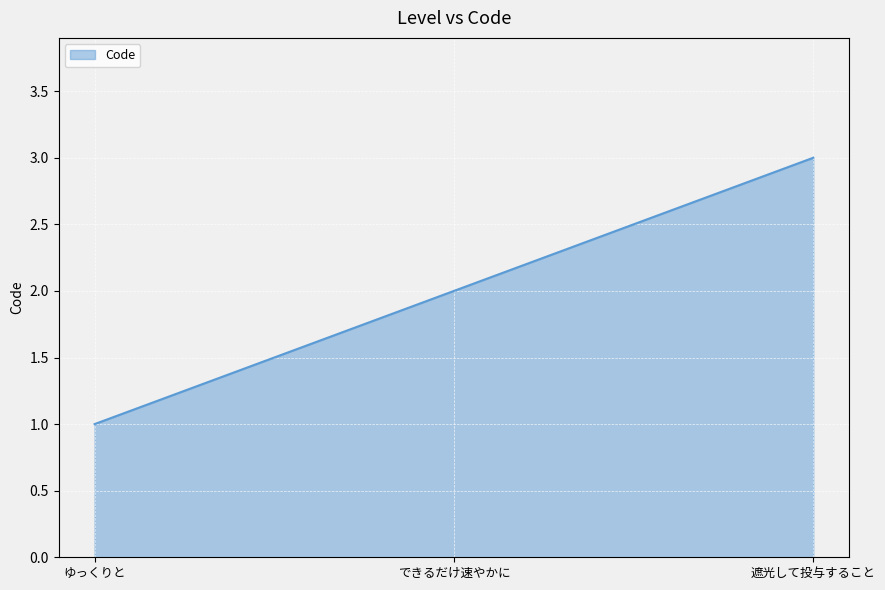

Count the number of data series in this chart.

1